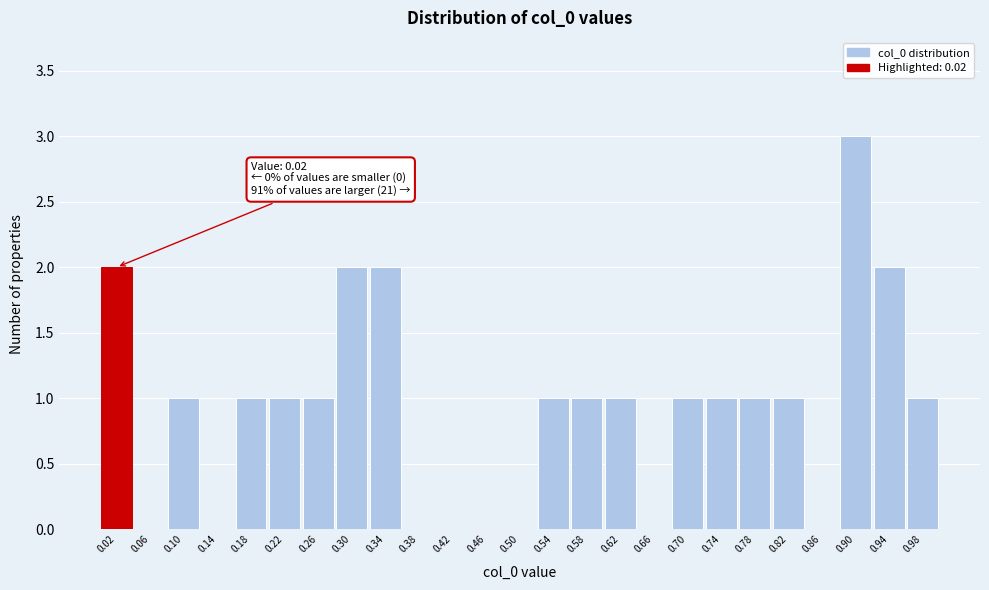

Reading right to left, what are all the values shown in this chart?

0.98=1	0.94=2	0.90=3	0.86=0	0.82=1	0.78=1	0.74=1	0.70=1	0.66=0	0.62=1	0.58=1	0.54=1	0.50=0	0.46=0	0.42=0	0.38=0	0.34=2	0.30=2	0.26=1	0.22=1	0.18=1	0.14=0	0.10=1	0.06=0	0.02=2